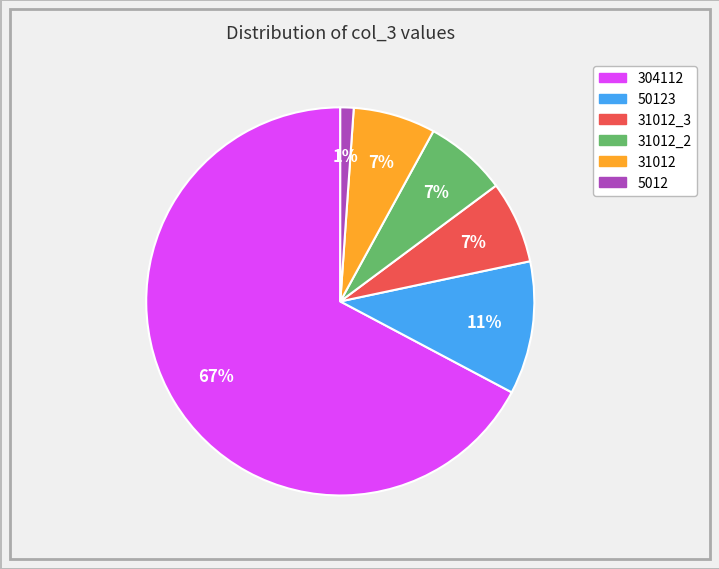

Is there a majority slice in this chart?

Yes